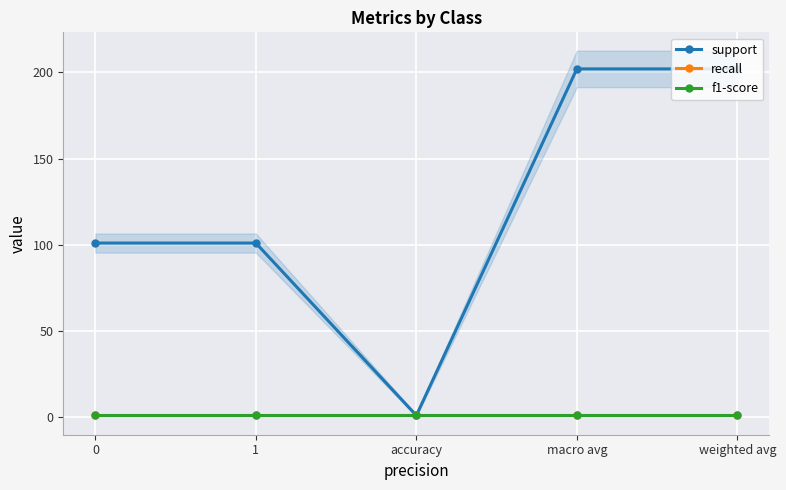

Rank the series by their maximum value, from lowest to highest.

recall, f1-score, support